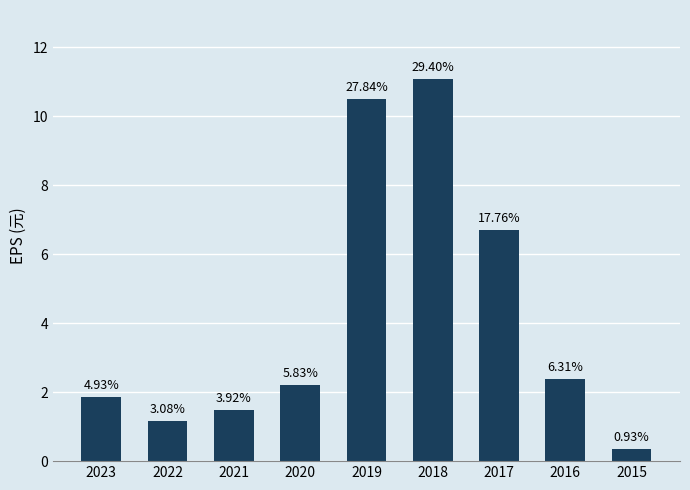

Are the bars horizontal?

No